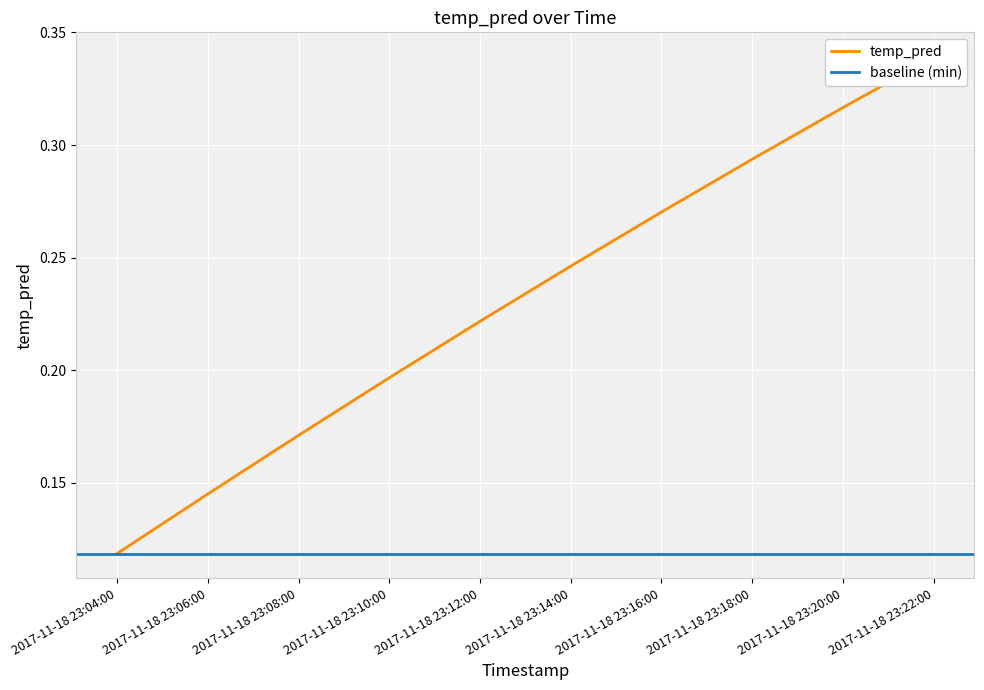

The chart shows a value of 0.2 at 2017-11-18 23:10:00. True or false?

True